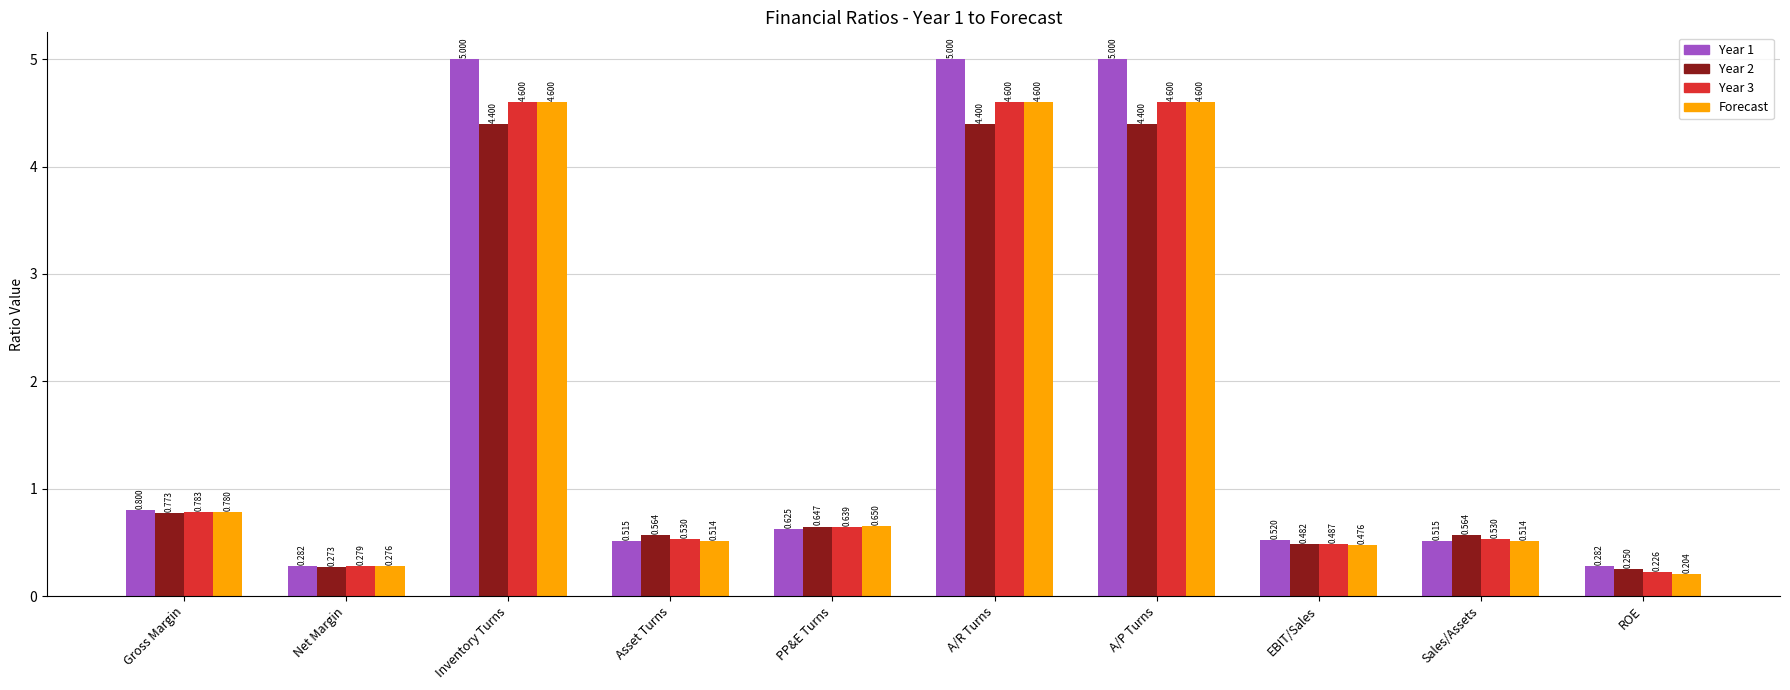

What is the maximum value for Forecast?

4.6